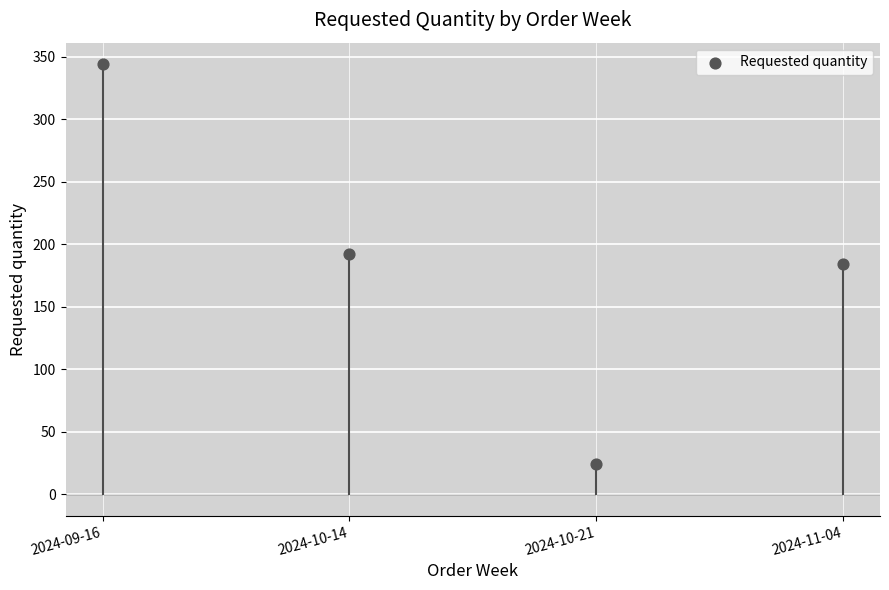

What is the average Y value?

186